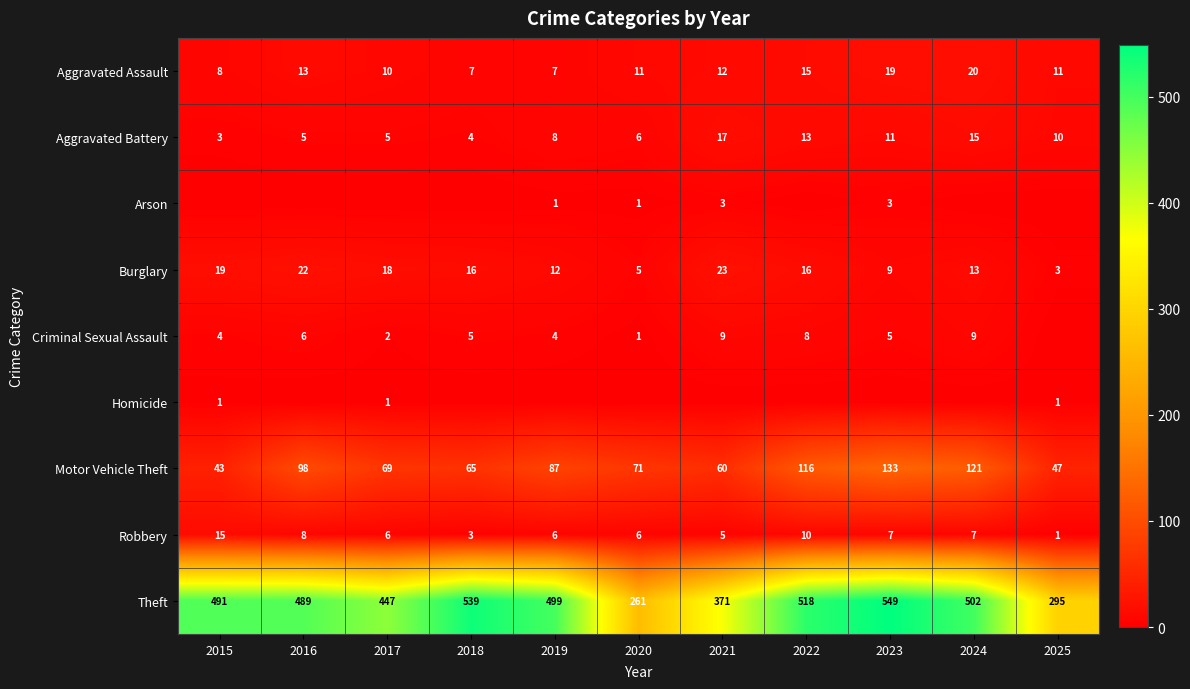

Where does the Robbery series first go above 6?

2015